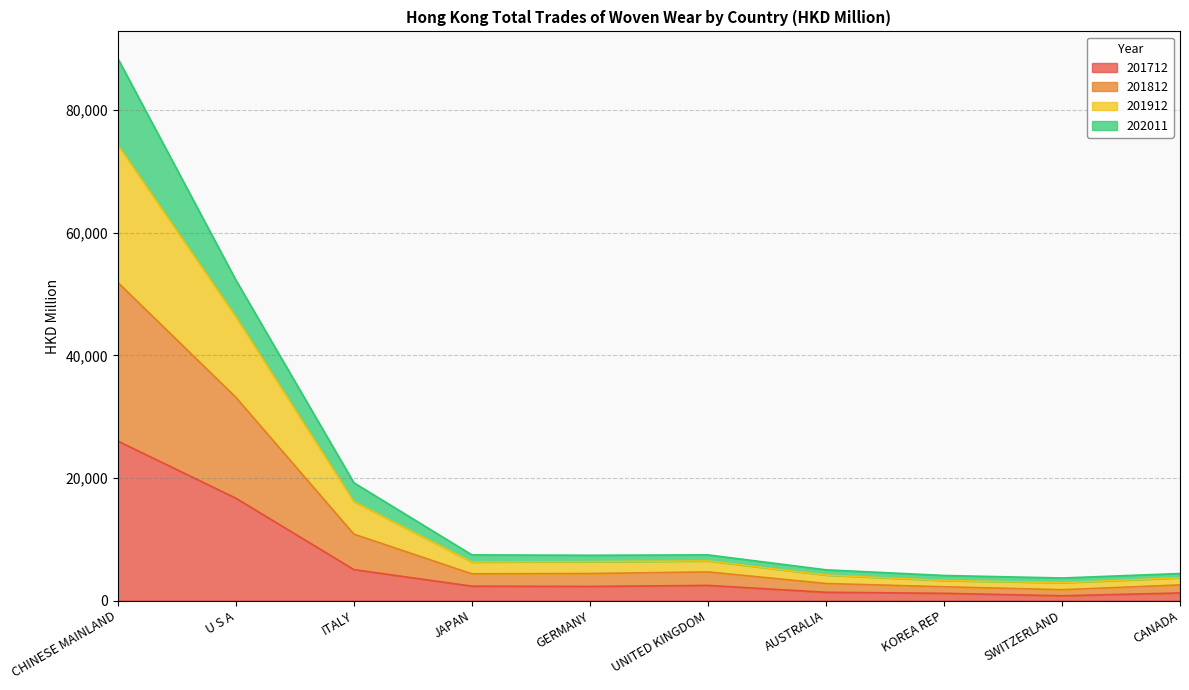

True or false: 201712 has more than 2 interior local peaks.

False